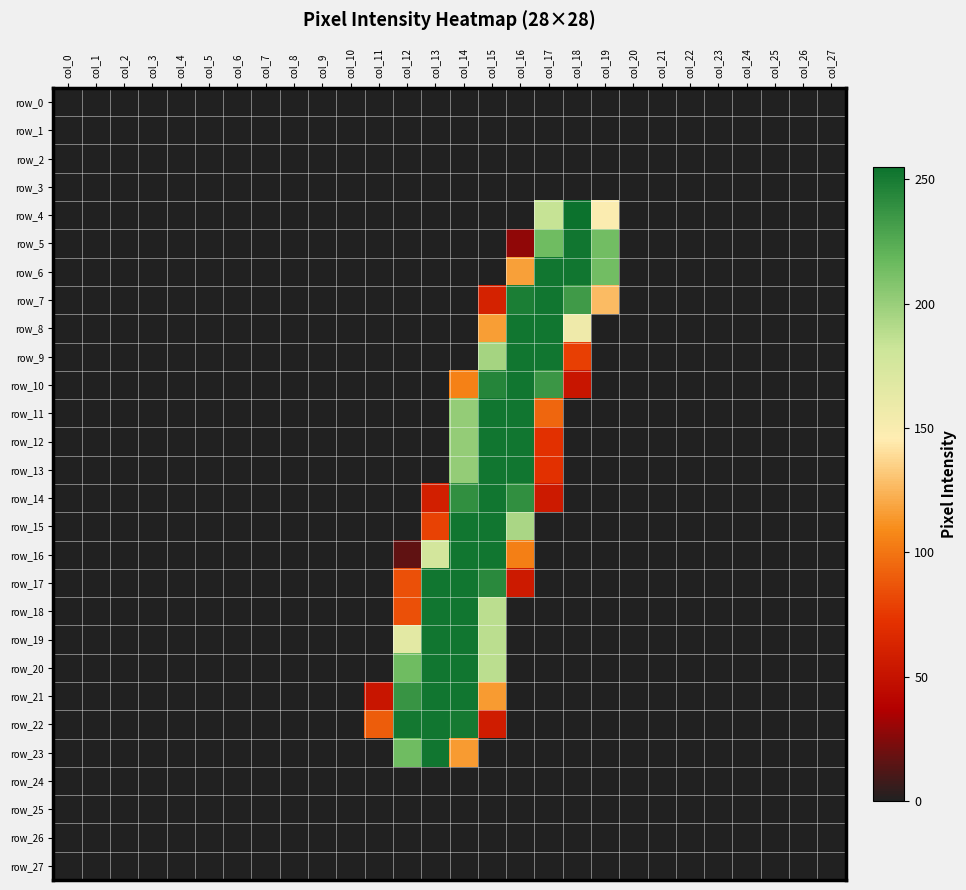

Which category has the highest value across all series?

col_18